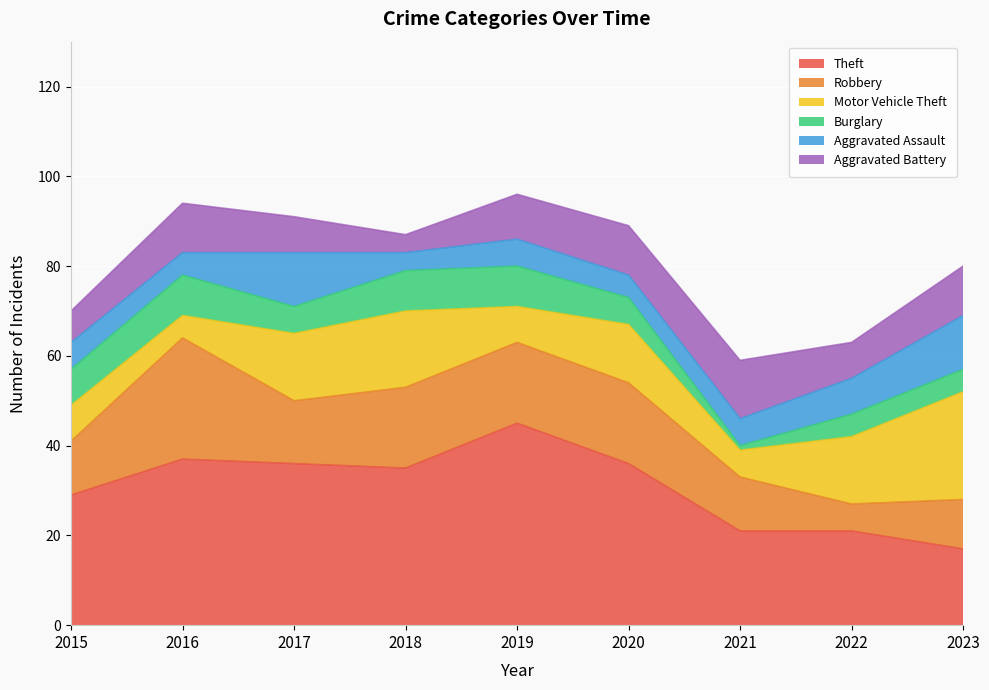

True or false: Burglary and Theft cross at least once.

False